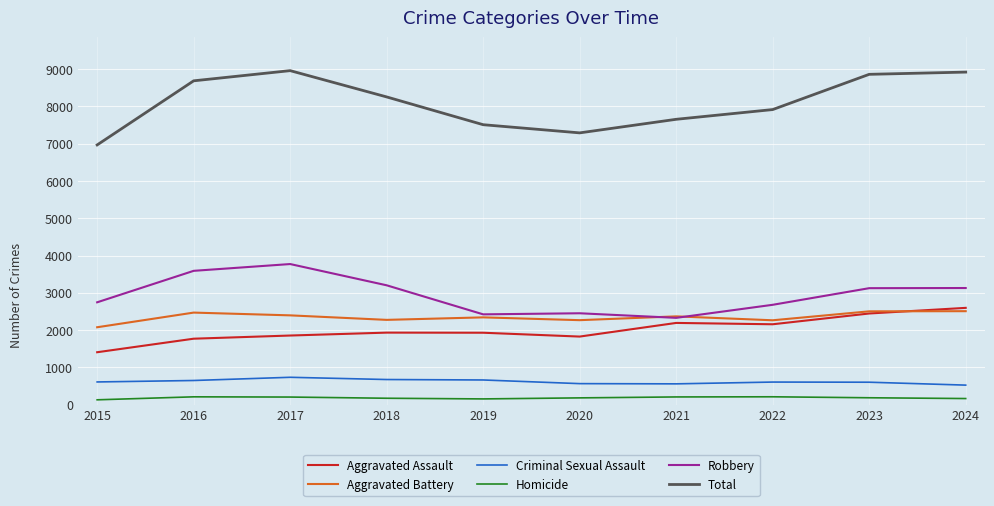

True or false: Homicide and Aggravated Battery intersect in this chart.

False